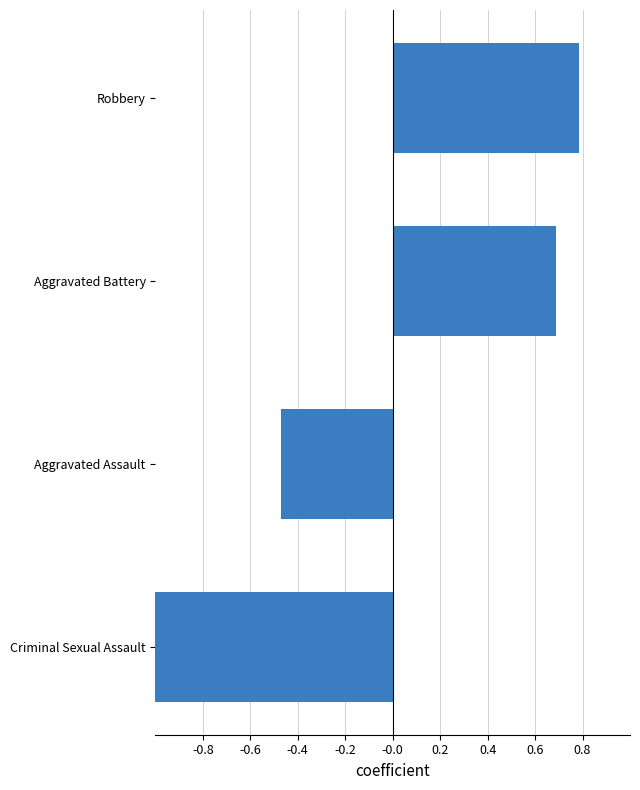

The value at Robbery is 0.8. True or false?

True